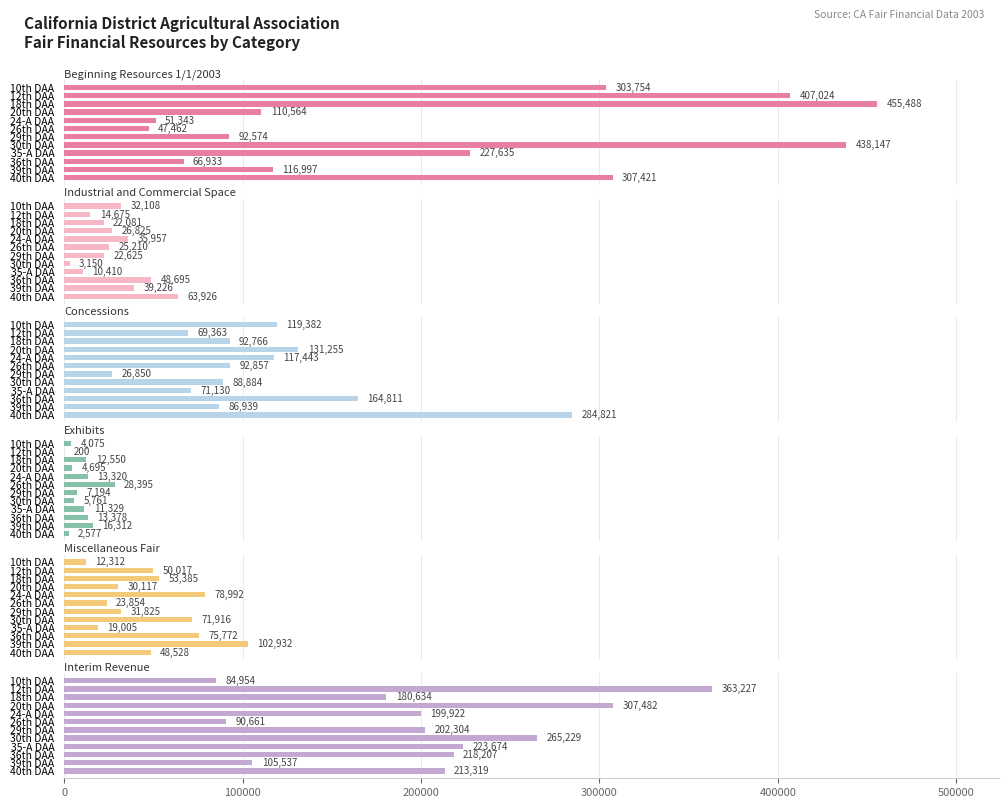

What are all the series names shown in the legend?

Beginning Resources 1/1/2003, Industrial and Commercial Space, Concessions, Exhibits, Miscellaneous Fair, Interim Revenue